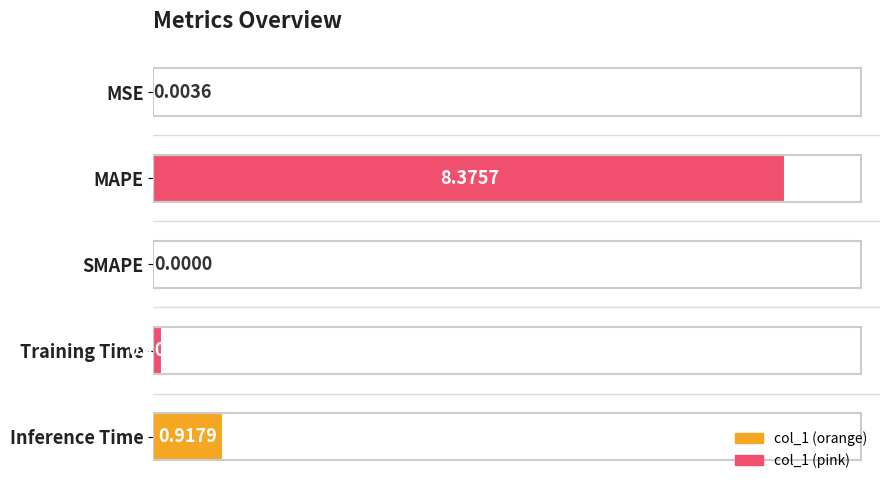

What is the sum of all values?

9.4